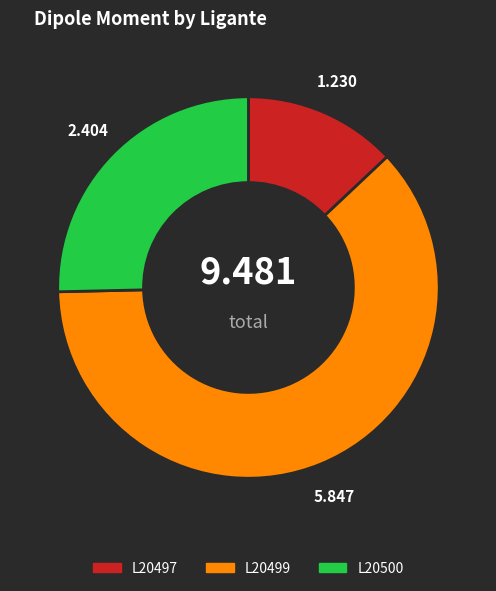

The L20500 slice represents 16% of the pie. True or false?

False